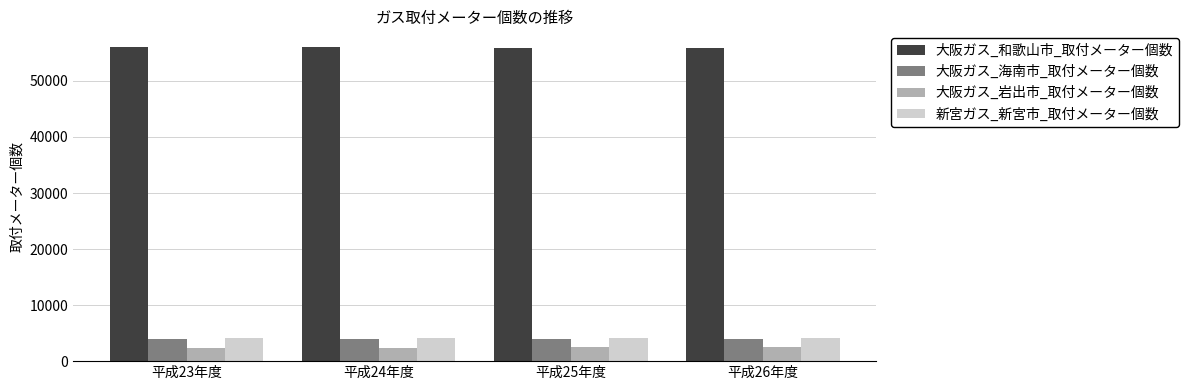

What is the difference between the highest and lowest values at 平成26年度?

53440